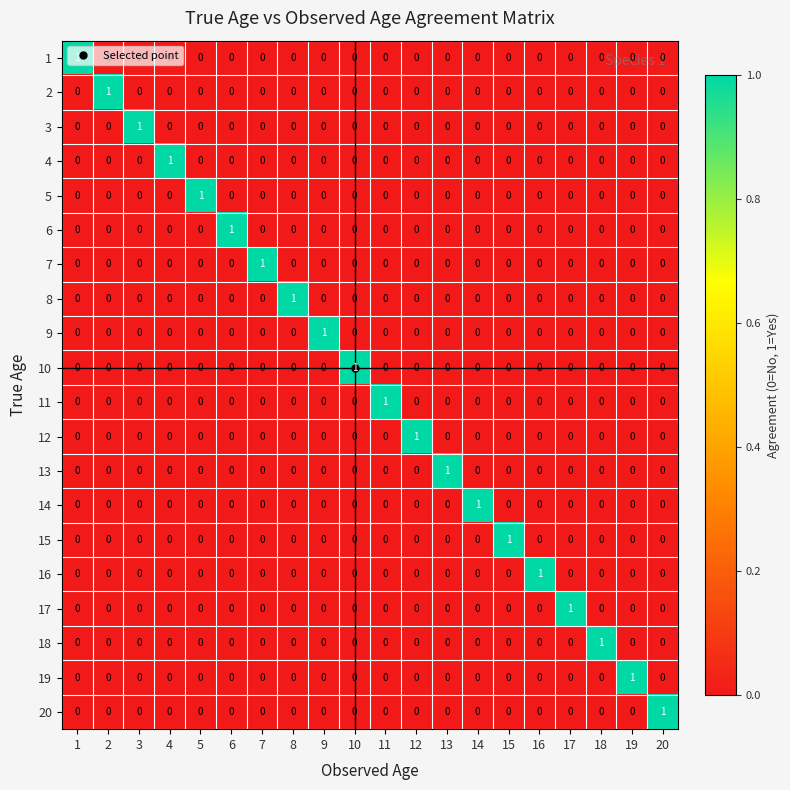

Is the value of 15 at 15 greater than the value of 7 at 1?

Yes